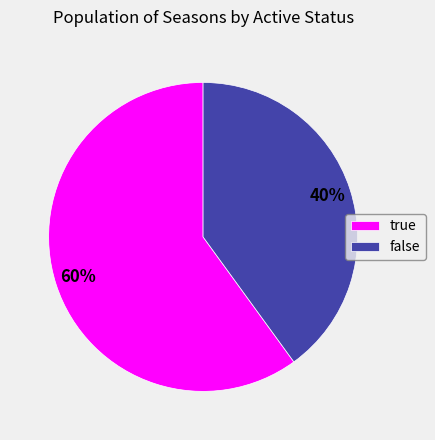

What is the ratio of the value at false to the value at true?

0.7